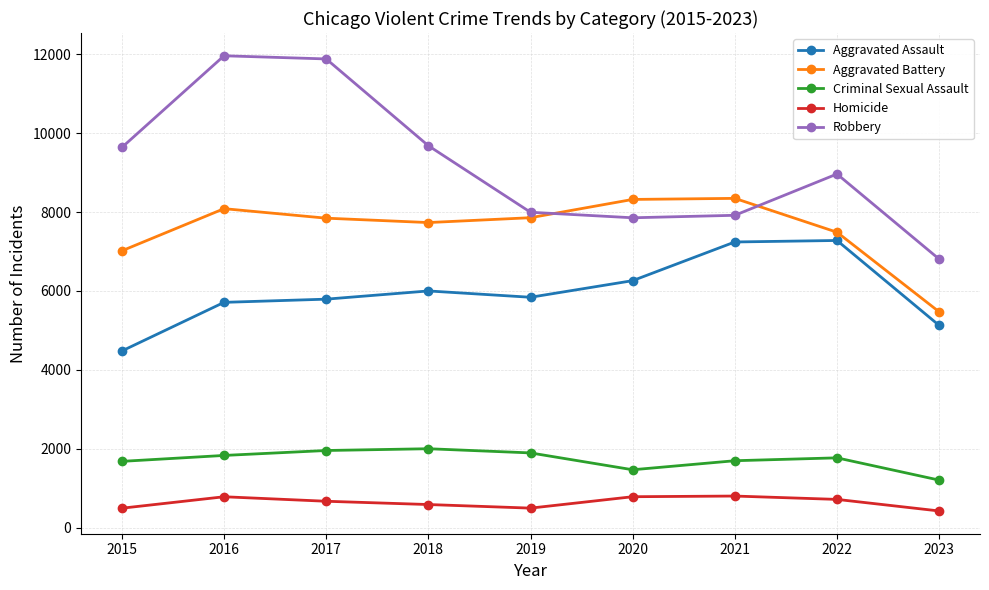

What is the difference between the second highest and minimum values in the Robbery series?

5072